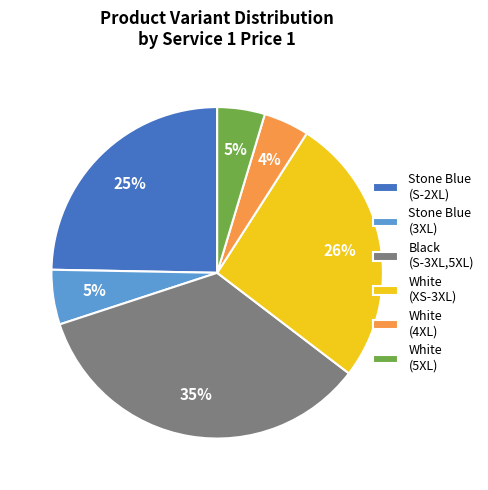

To the nearest percent, what percentage of the pie is White (XS-3XL)?

26%